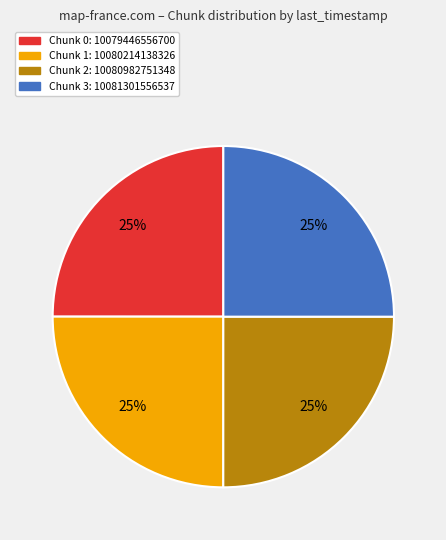

Does any single category account for the majority?

No